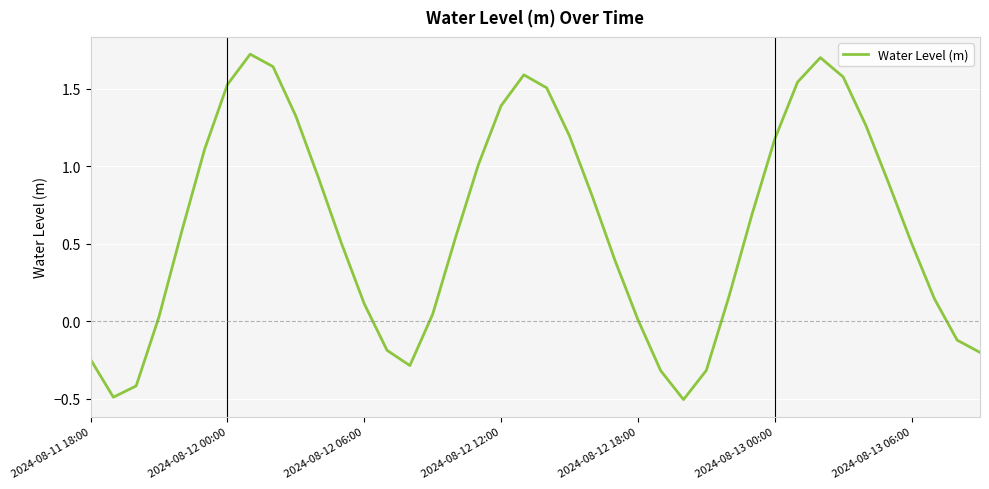

What is the greatest value displayed?

1.7